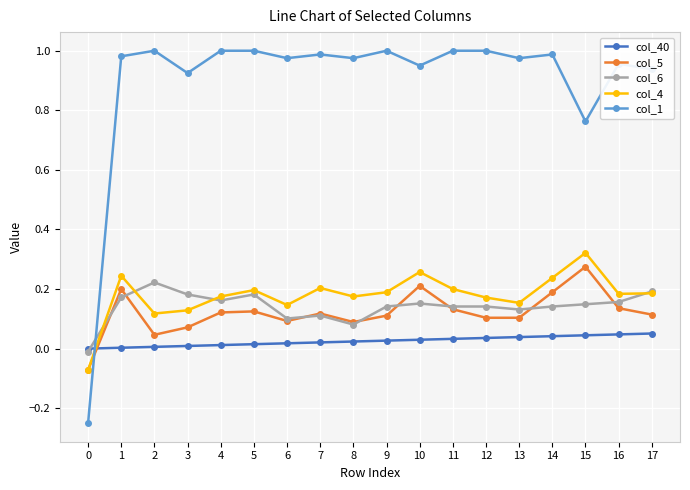

True or false: col_5 has more than 2 points higher than both neighbors.

True